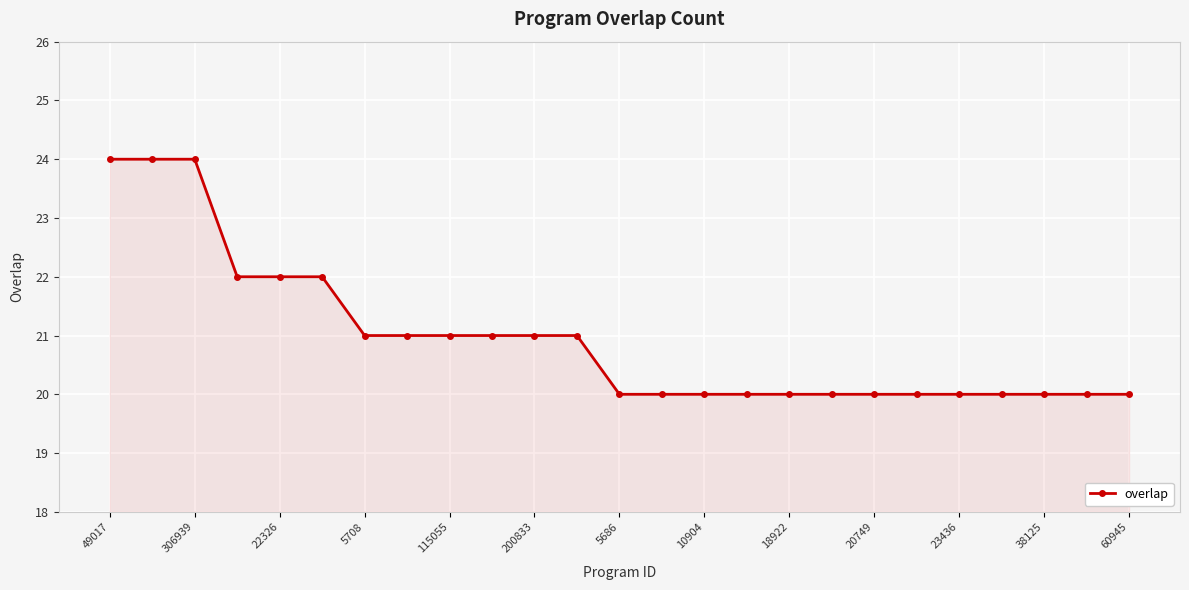

What is the difference between the second highest and minimum values?

4